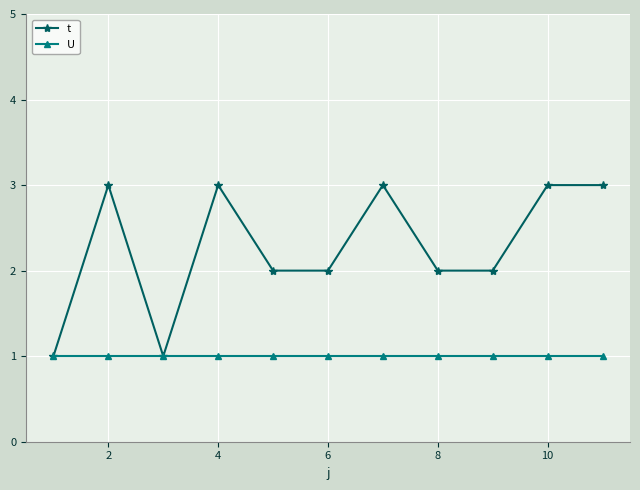

What is the value of the t point at the 10th from the left?

3